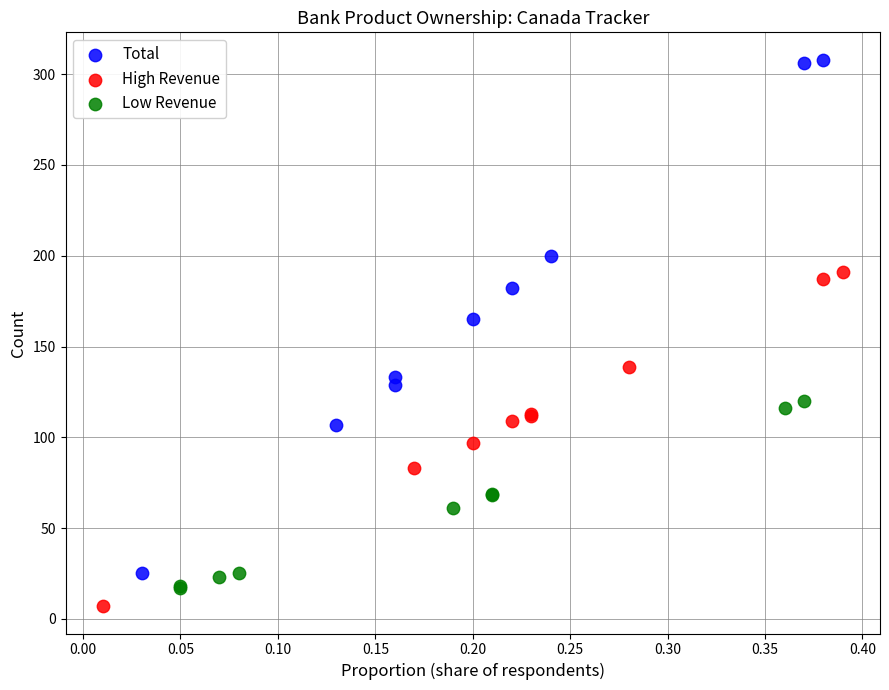

Which series reaches the maximum Y coordinate?

Total